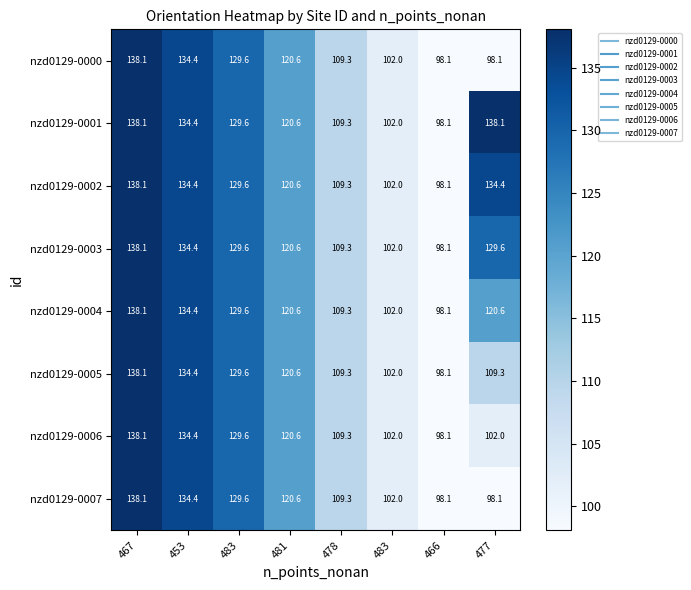

Which series has the largest total across all categories?

nzd0129-0001